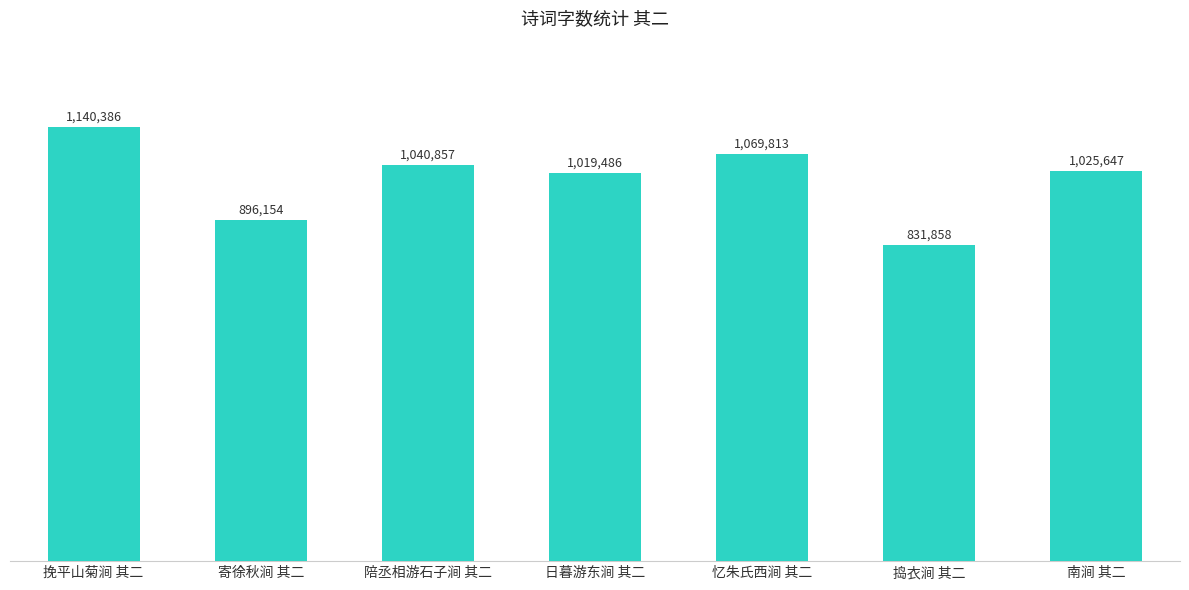

What is the greatest value displayed?

1140386